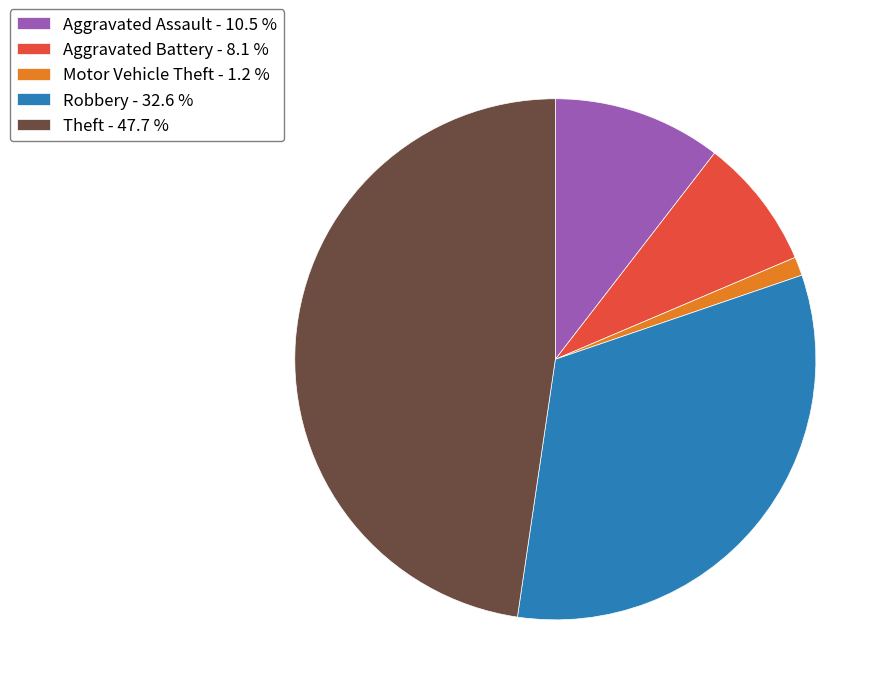

What is the ratio of the value at Theft - 47.7 % to the value at Aggravated Battery - 8.1 %?

5.9